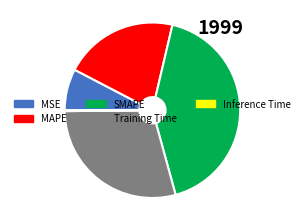

Is it true that MAPE is 35% of the pie?

False